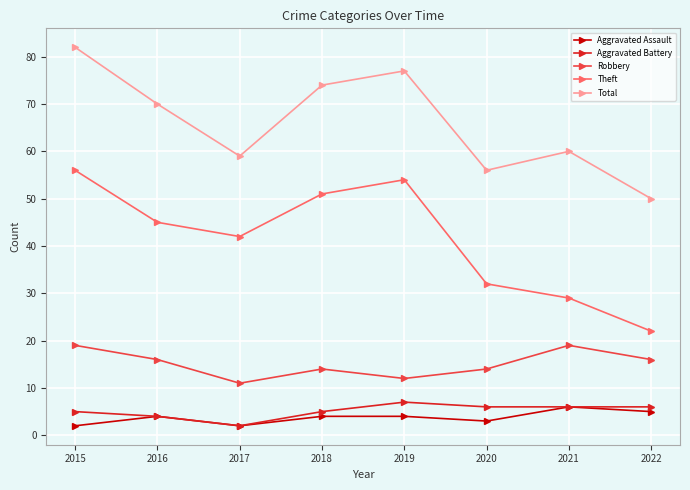

What is the minimum value shown in the chart?

2